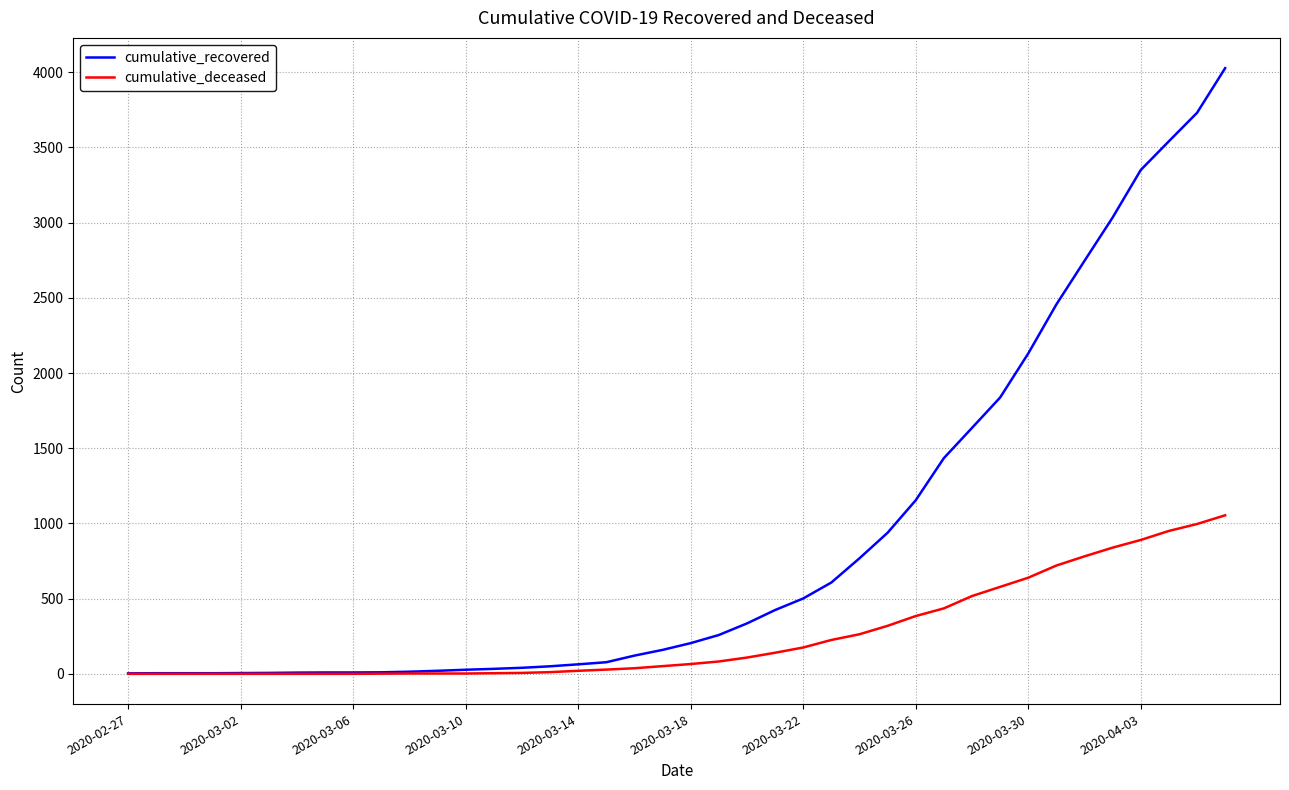

List the series in order of their peak value, highest first.

cumulative_recovered, cumulative_deceased